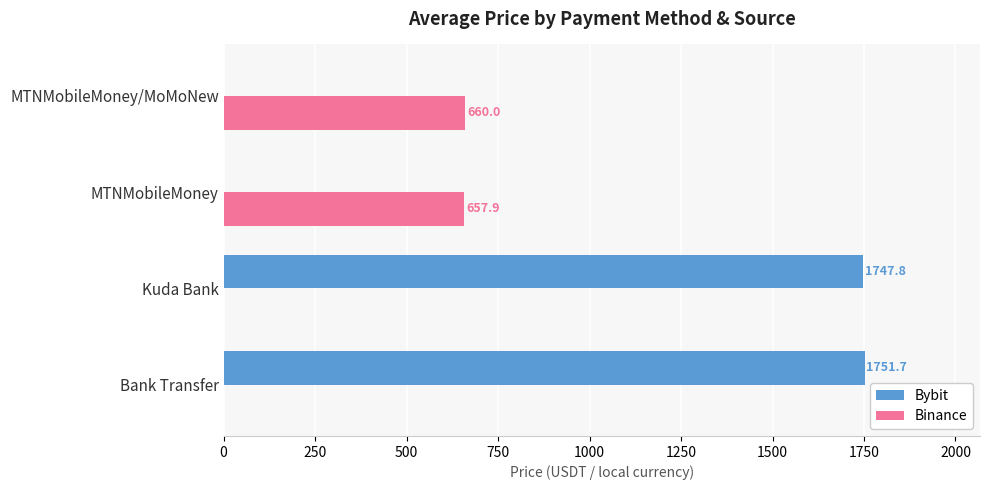

True or false: Binance has a value of 286.5 at Bank Transfer.

False